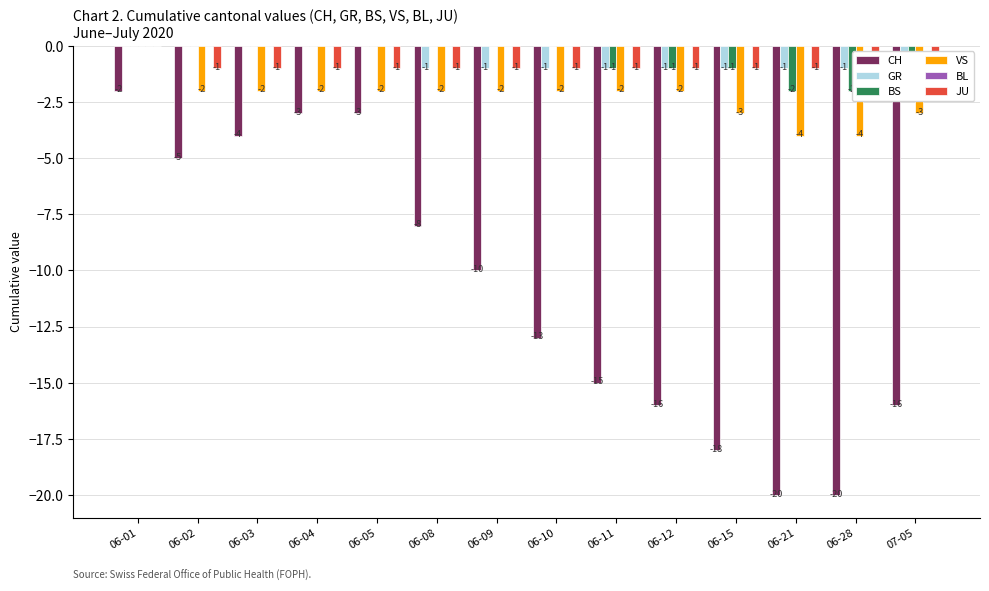

Which series has the largest total across all categories?

BL